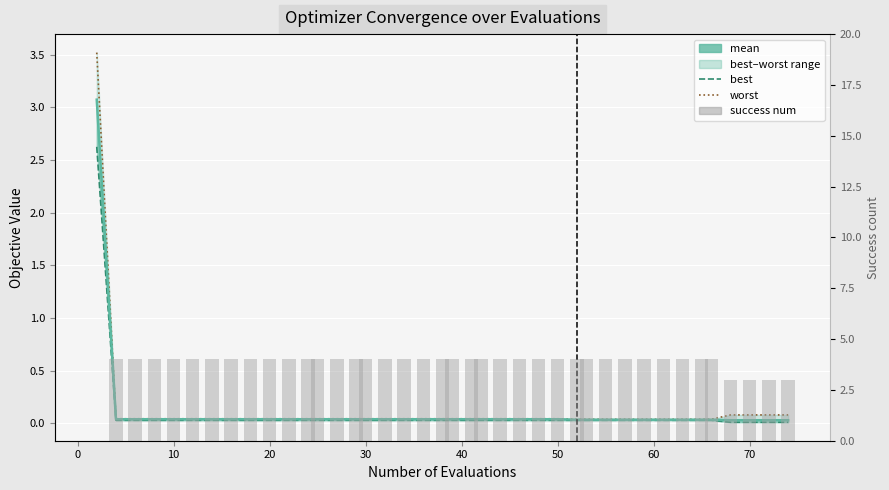

True or false: best has a value of 0.0 at 60.

True